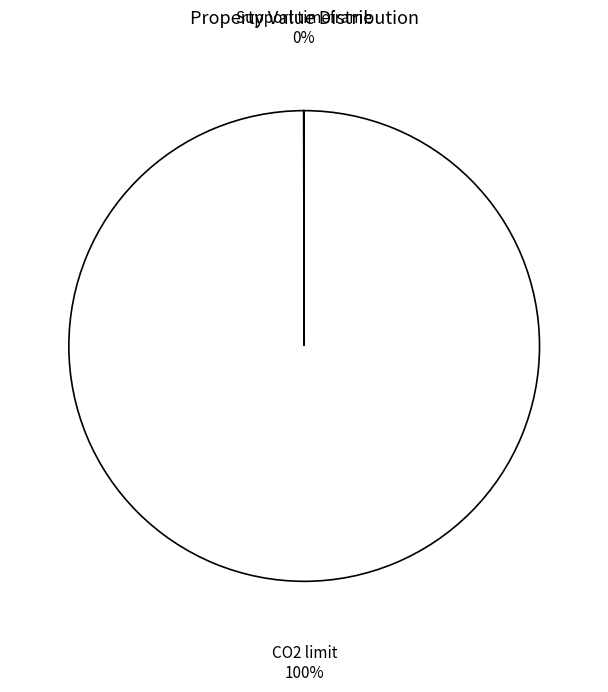

Which slice is the largest?

CO2 limit